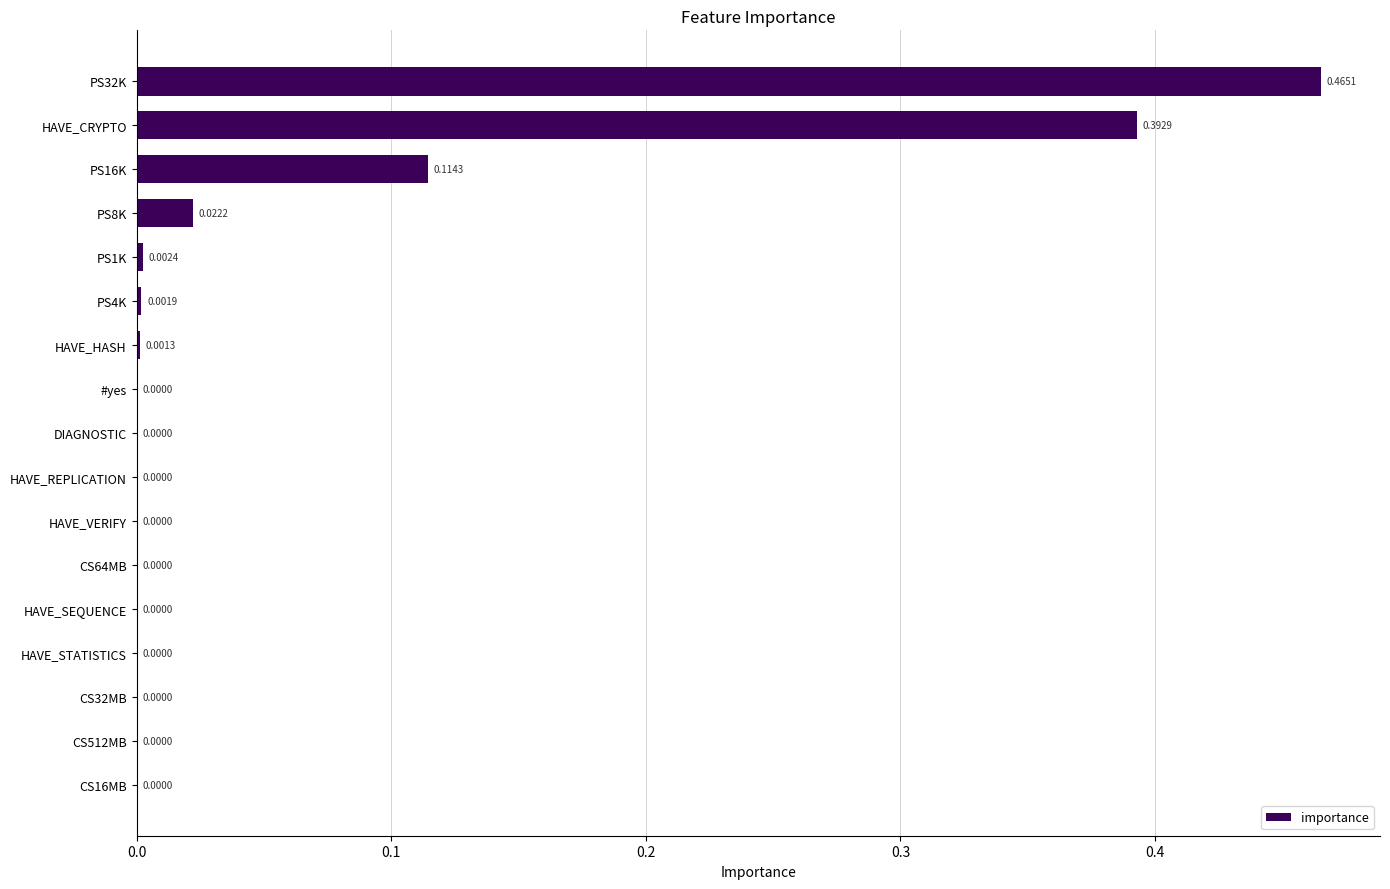

Between CS16MB and HAVE_HASH, which is larger?

HAVE_HASH